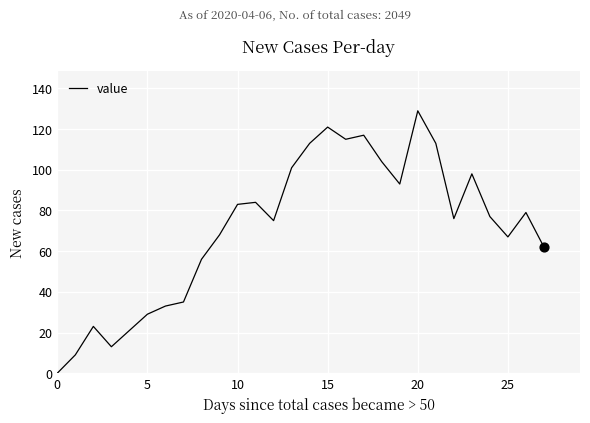

What is the maximum value shown in the chart?

129